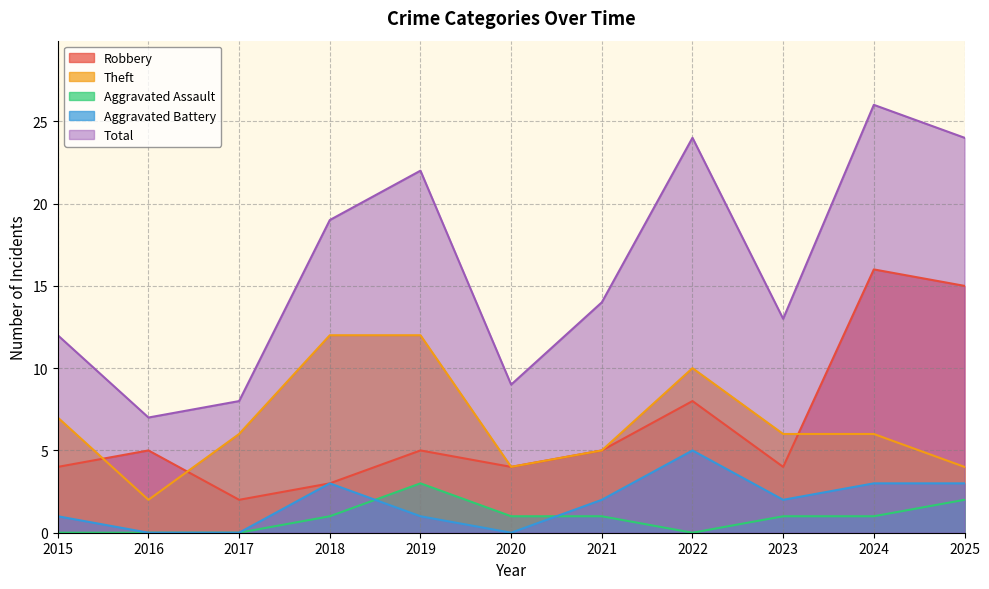

Is the value of Aggravated Assault at 2016 greater than the value of Theft at 2023?

No